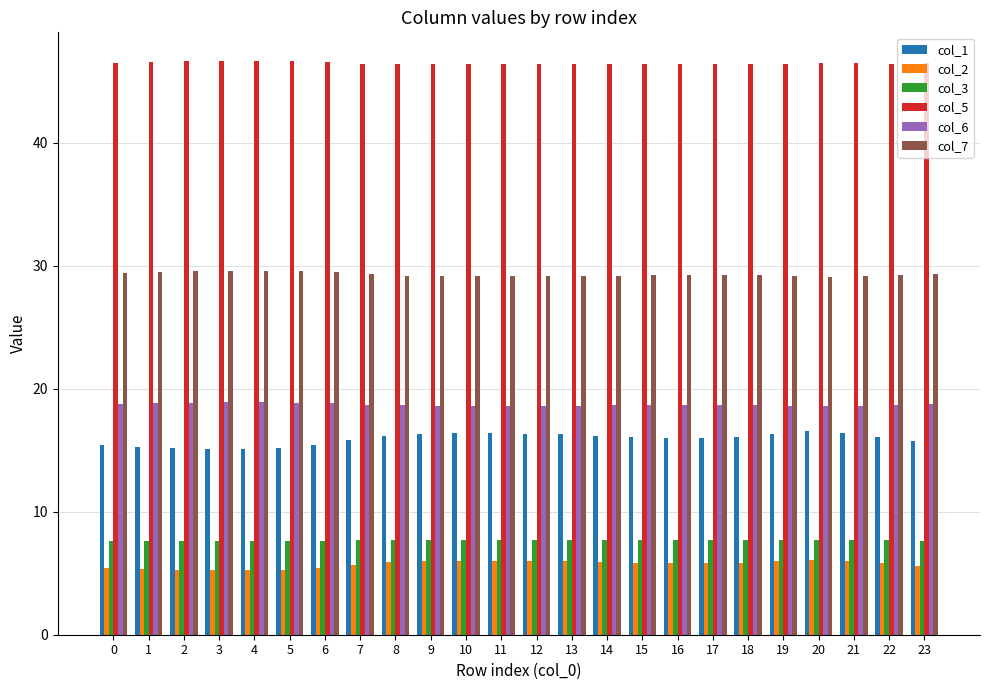

Which series has the largest range (max minus min)?

col_1